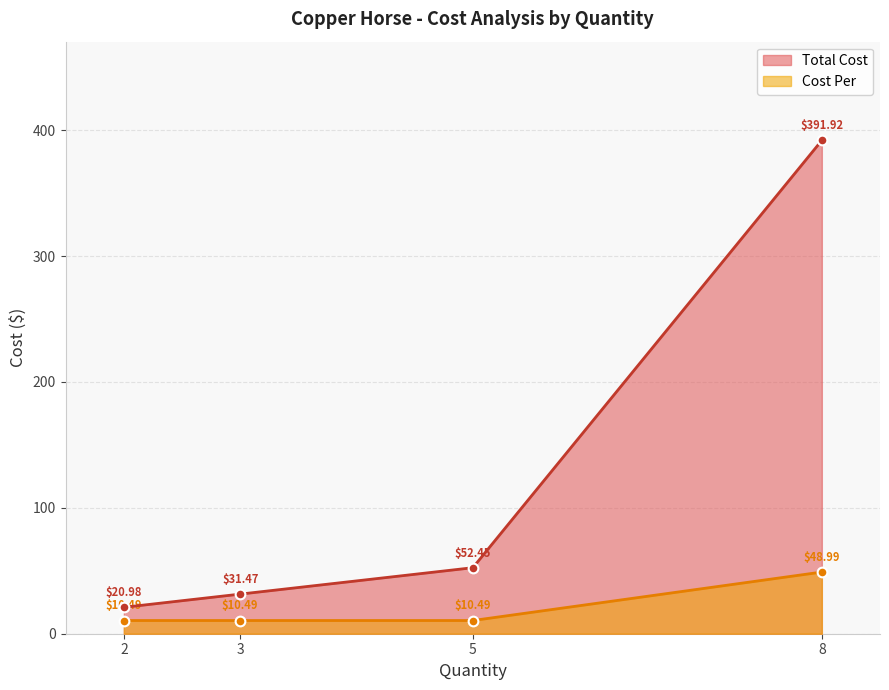

Which series changed the most between 2 and 5?

Total Cost